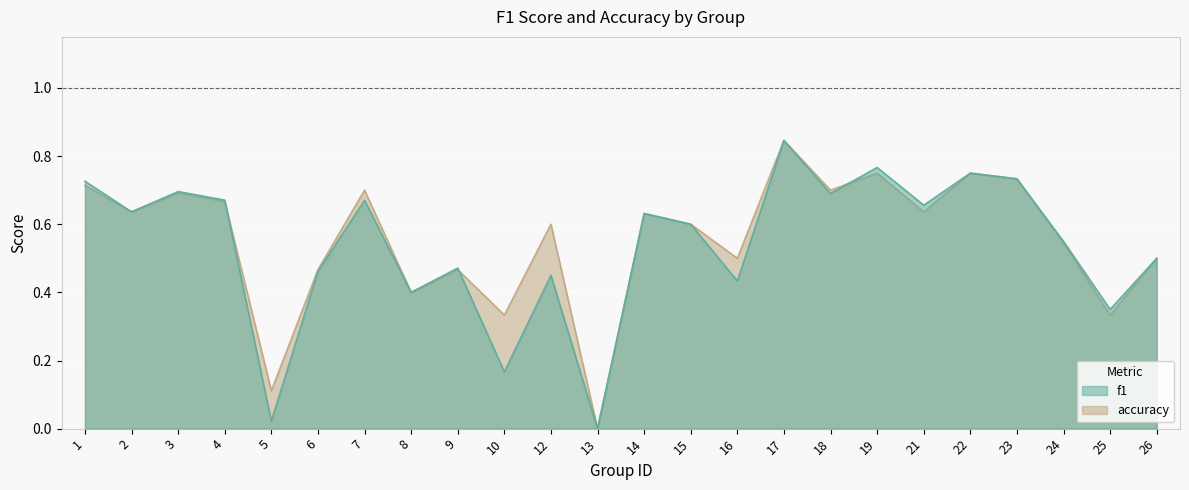

Reading left to right, what are all the values shown in this chart?

f1: 0.7	0.6	0.7	0.7	0.0	0.5	0.7	0.4	0.5	0.2	0.5	0.0	0.6	0.6	0.4	0.8	0.7	0.8	0.7	0.8	0.7	0.5	0.4	0.5
accuracy: 0.7	0.6	0.7	0.7	0.1	0.5	0.7	0.4	0.5	0.3	0.6	0.0	0.6	0.6	0.5	0.8	0.7	0.8	0.6	0.8	0.7	0.5	0.3	0.5